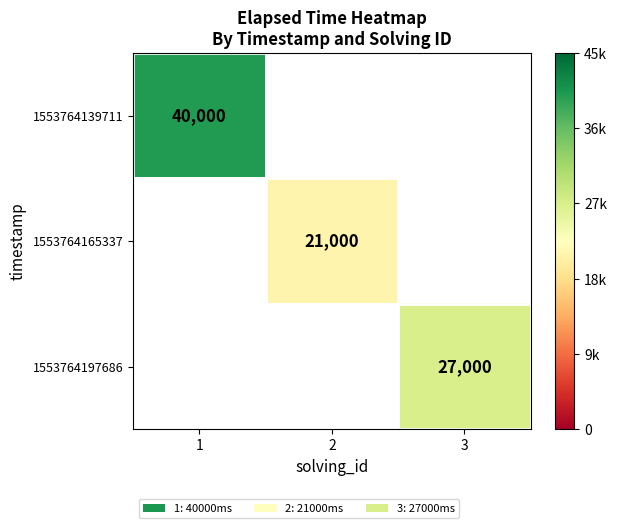

True or false: 1553764139711 has a value of 40000 at 1.

True